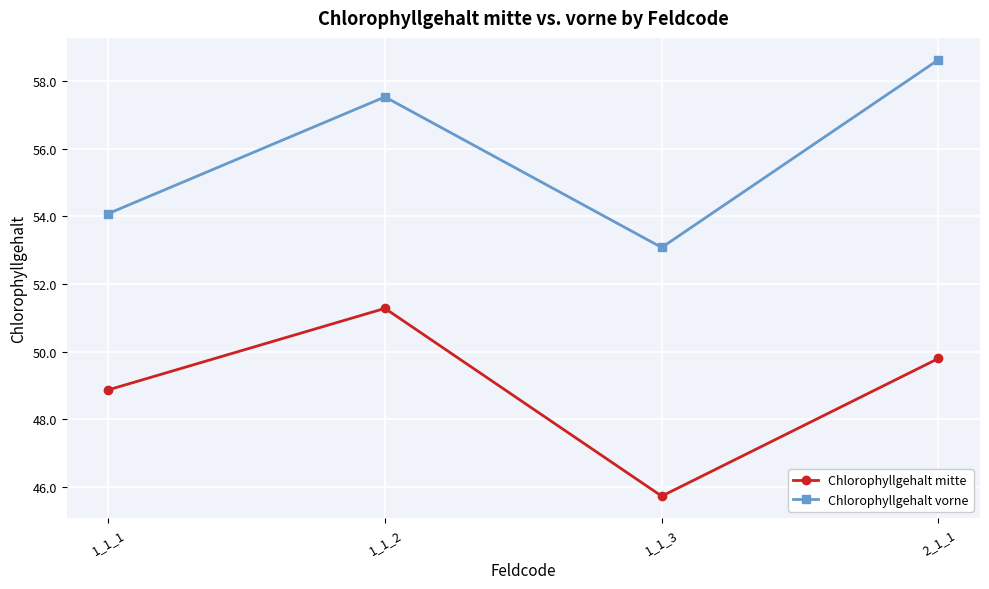

At which category does Chlorophyllgehalt vorne reach its first local peak?

1_1_2